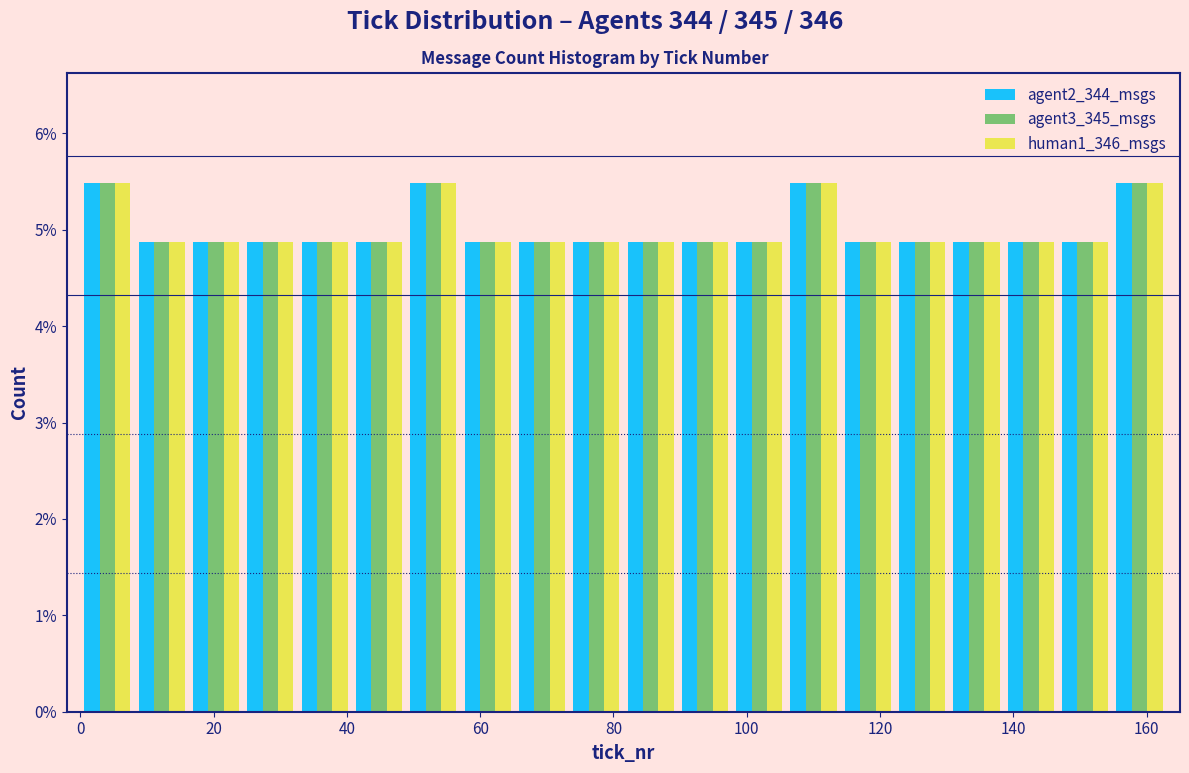

What is the height of the agent2_344_msgs bar covering 138 to 146 on the x-axis? Neither the bar edges nor the heights are printed on the chart, so give them approximately, as read against the axes.

4.9